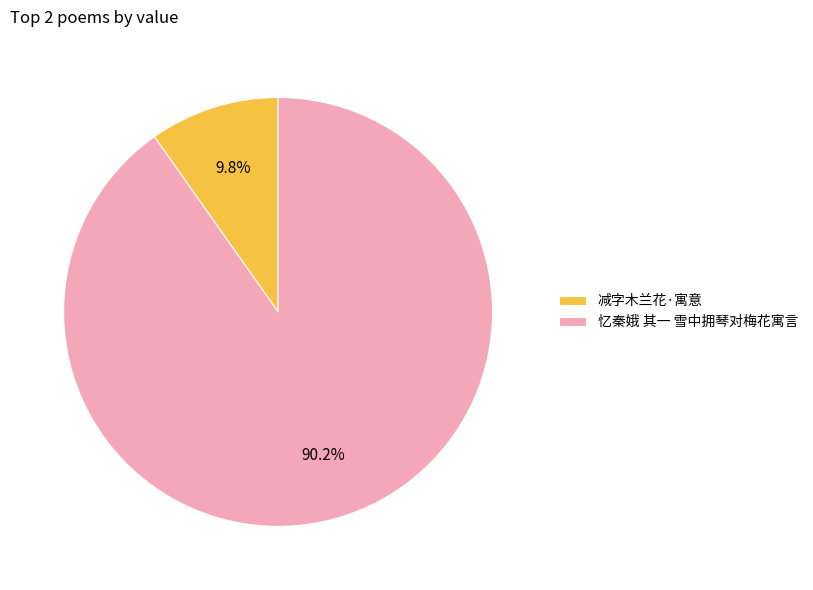

To the nearest percent, what percentage of the pie is 减字木兰花·寓意?

10%